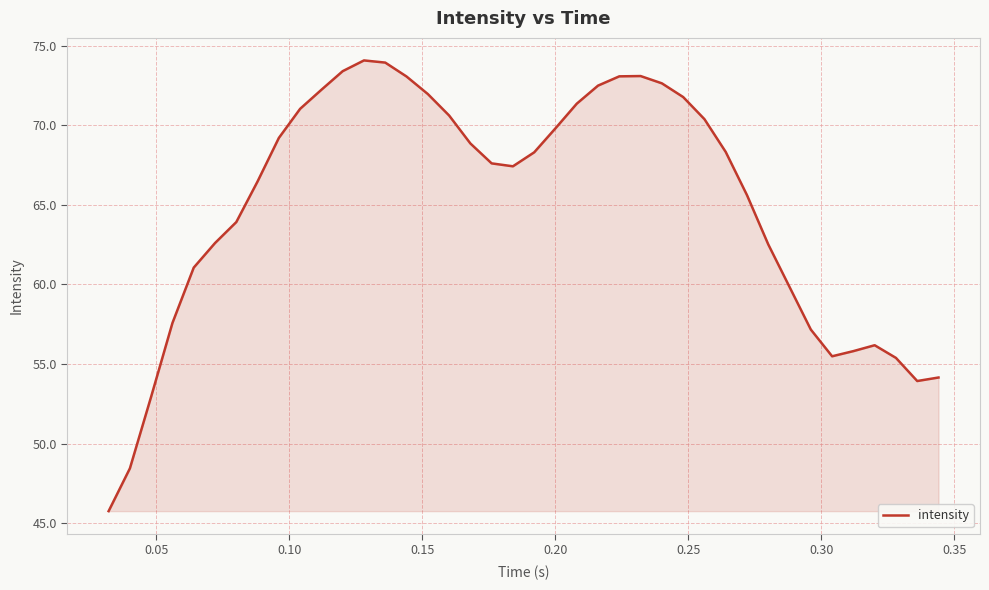

What is the average value?

65.0